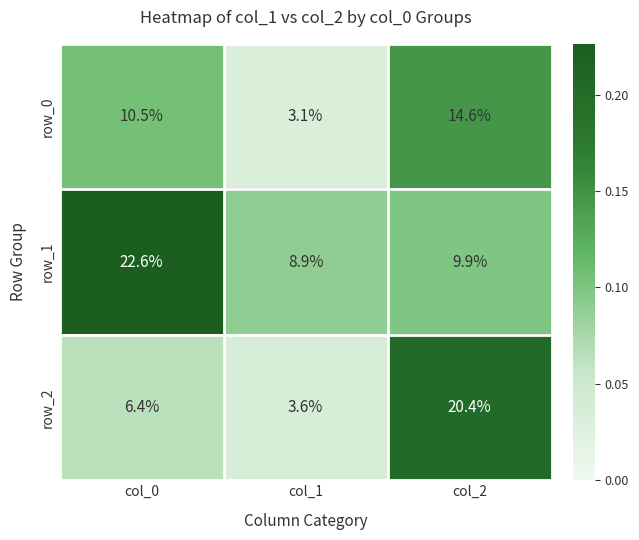

Reading right to left, list all the values displayed in this chart.

row_0: col_2=14.6	col_1=3.1	col_0=10.5
row_1: col_2=9.9	col_1=8.9	col_0=22.6
row_2: col_2=20.4	col_1=3.6	col_0=6.4